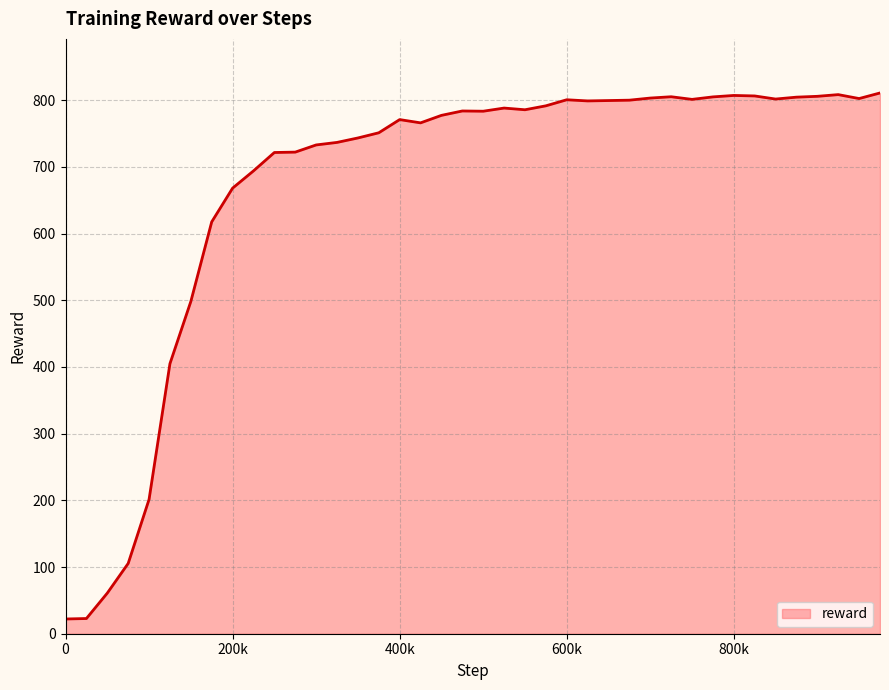

What is the difference between the maximum and minimum values?

788.8